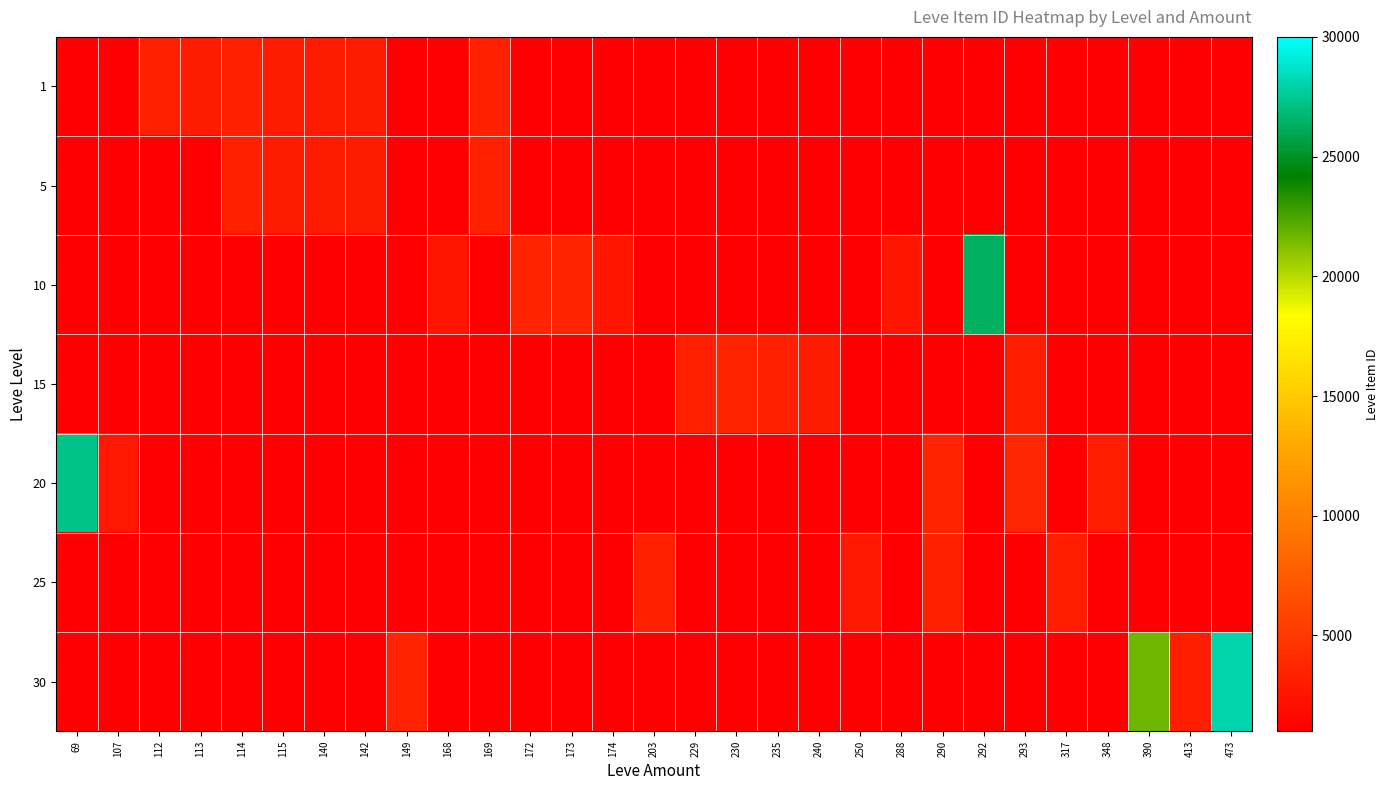

Count the number of data series in this chart.

7